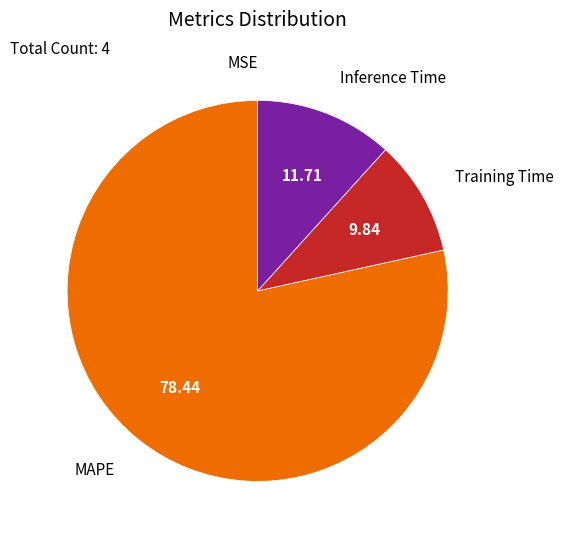

Which has a higher value, Training Time or MAPE?

MAPE